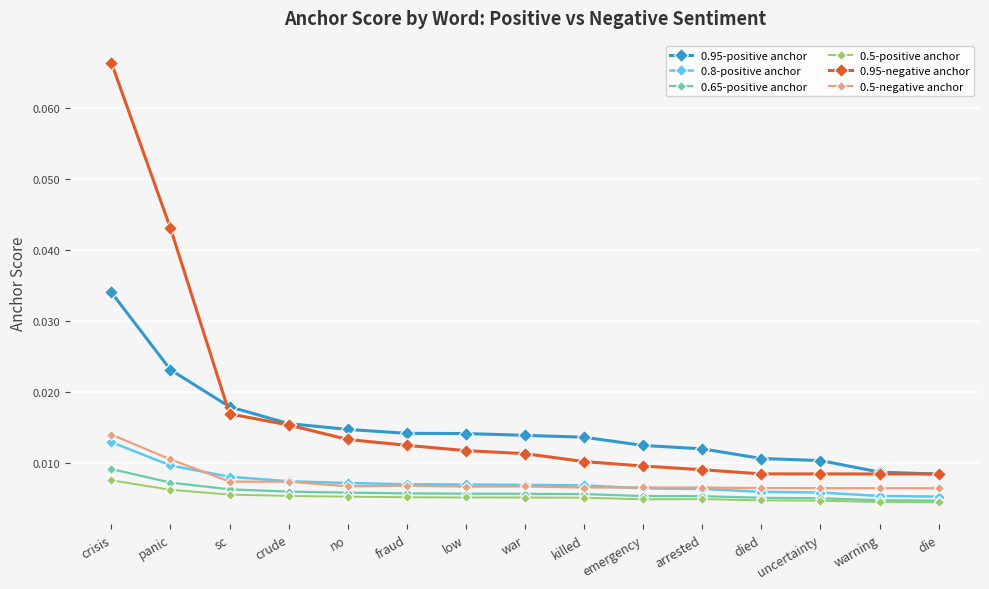

What position from the right is die?

1